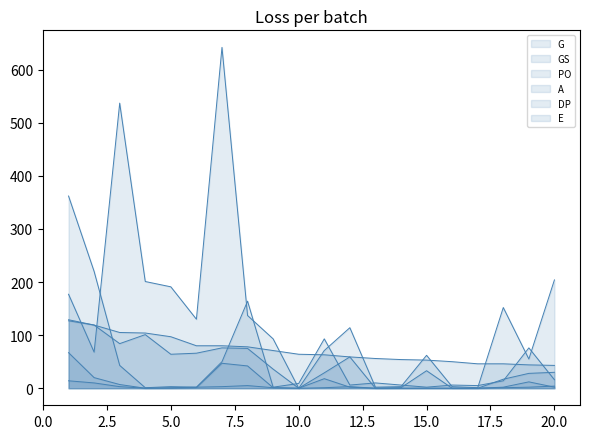

True or false: GS and G intersect in this chart.

False